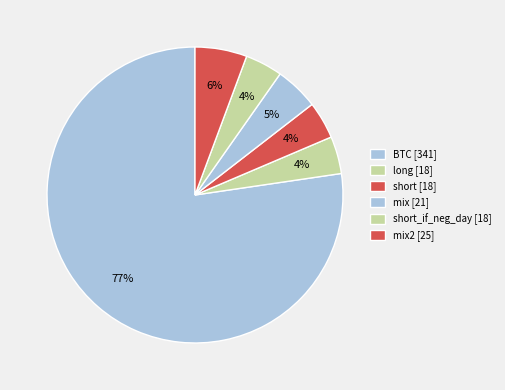

How many segments does this pie chart have?

6